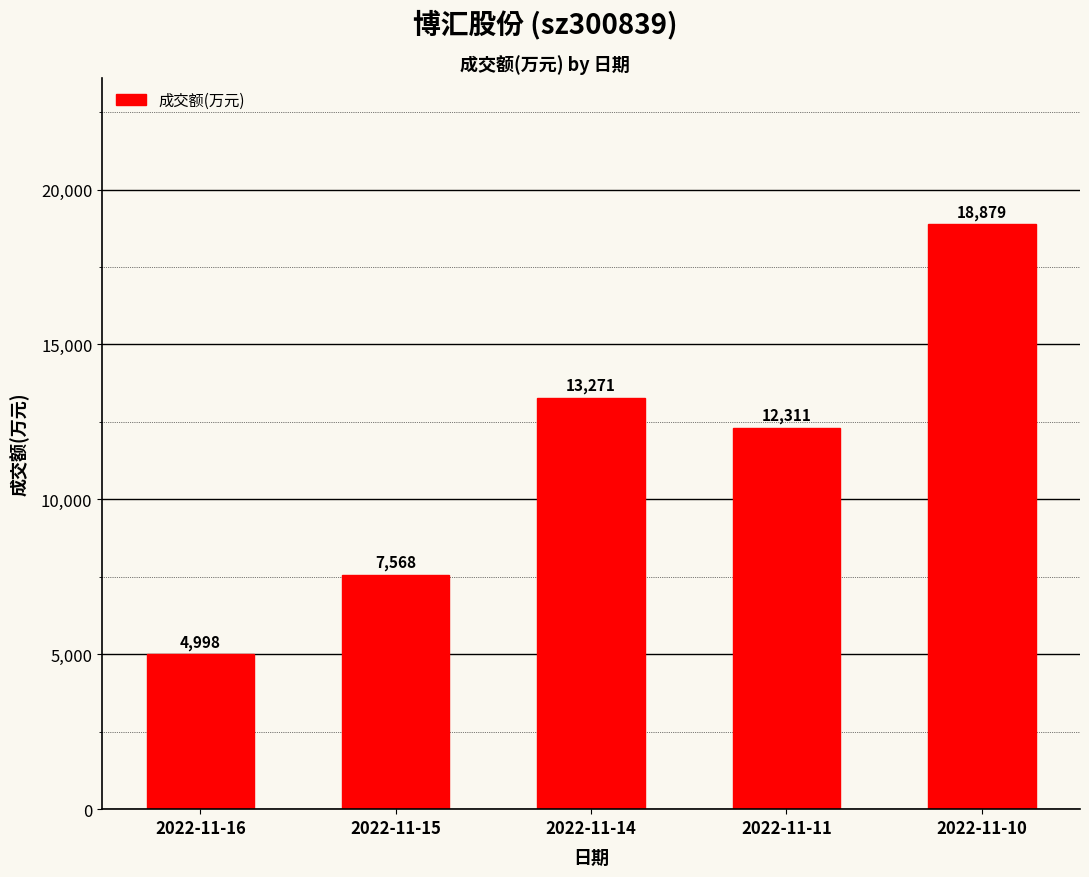

What is the difference between the values at 2022-11-11 and 2022-11-14?

960